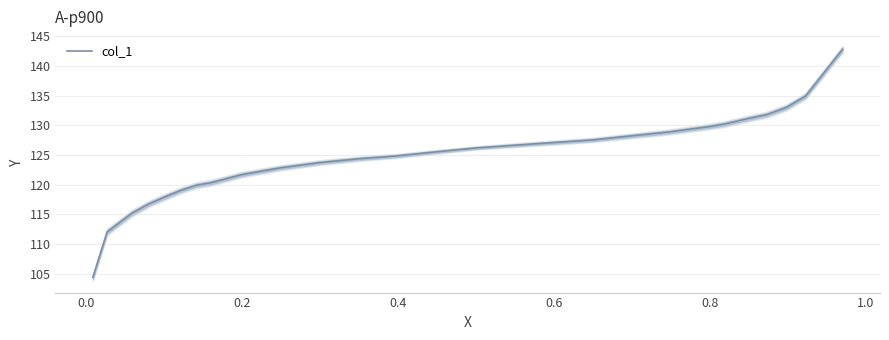

What is the maximum value for col_1?

142.8